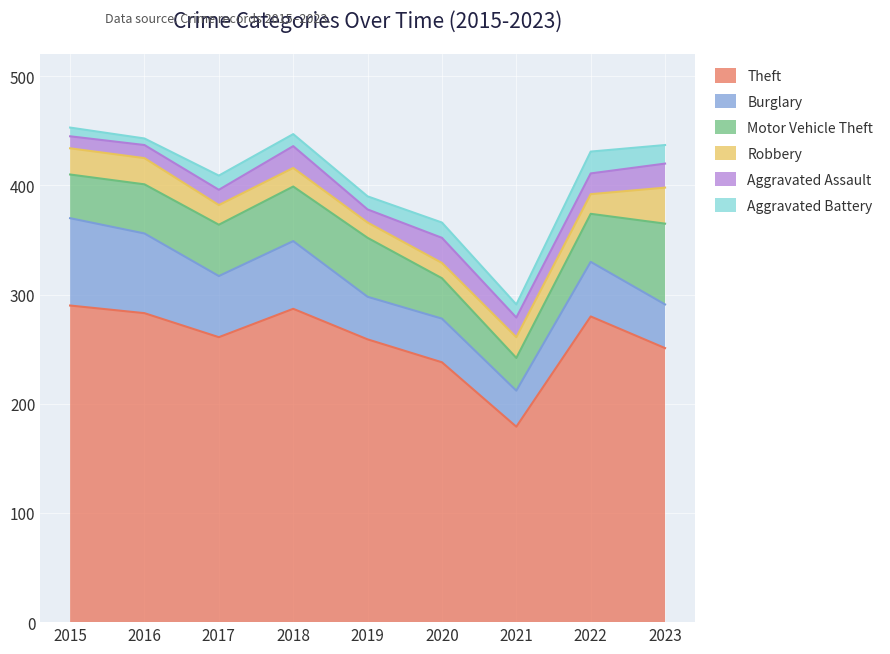

What is the approximate value of Burglary at 2021?

33